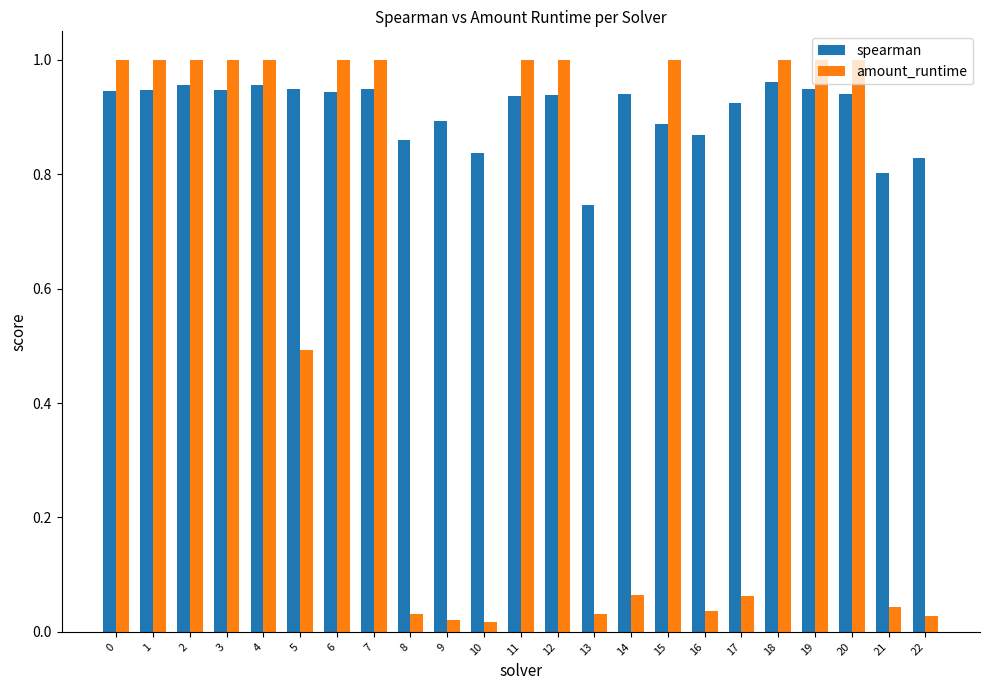

What are all the series names shown in the legend?

spearman, amount_runtime